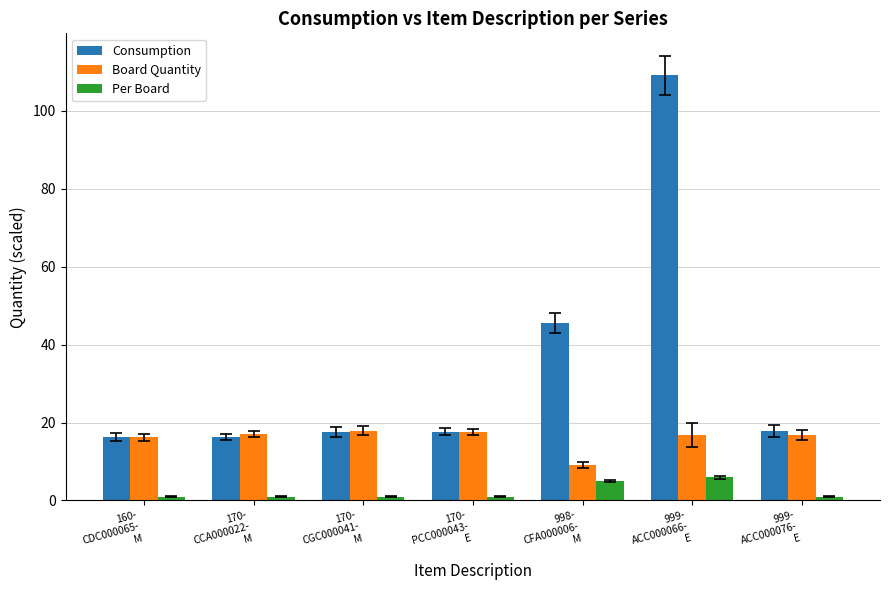

True or false: Board Quantity has a value of 17.6 at 170-
PCC000043-
E.

True